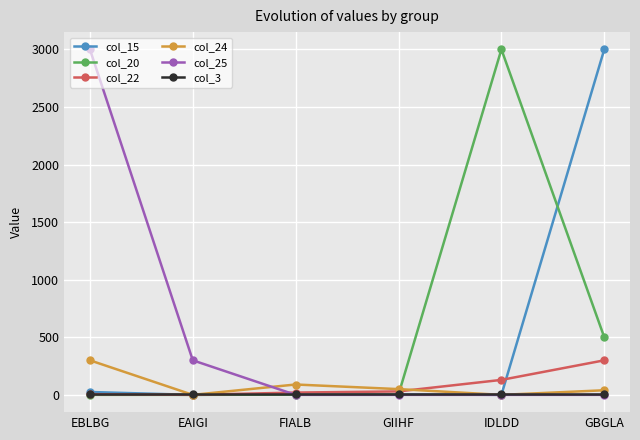

True or false: col_25 has more than 1 points higher than both neighbors.

False